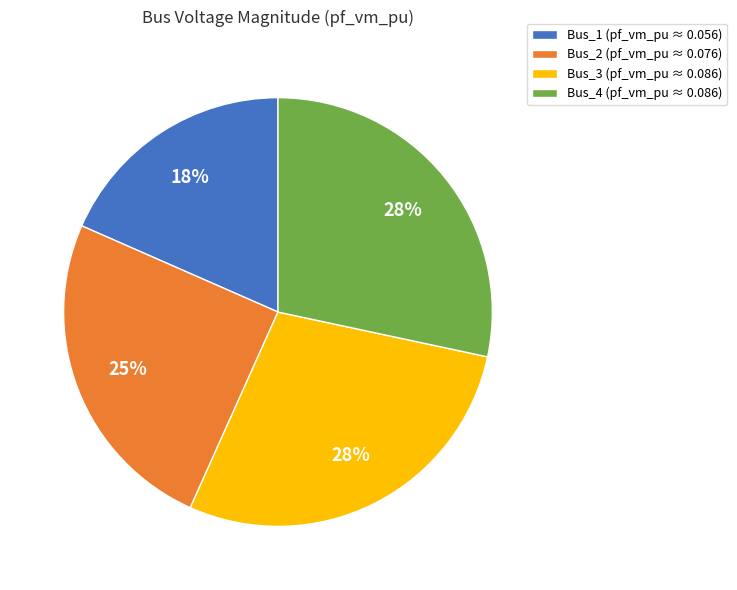

Is there a majority slice in this chart?

No